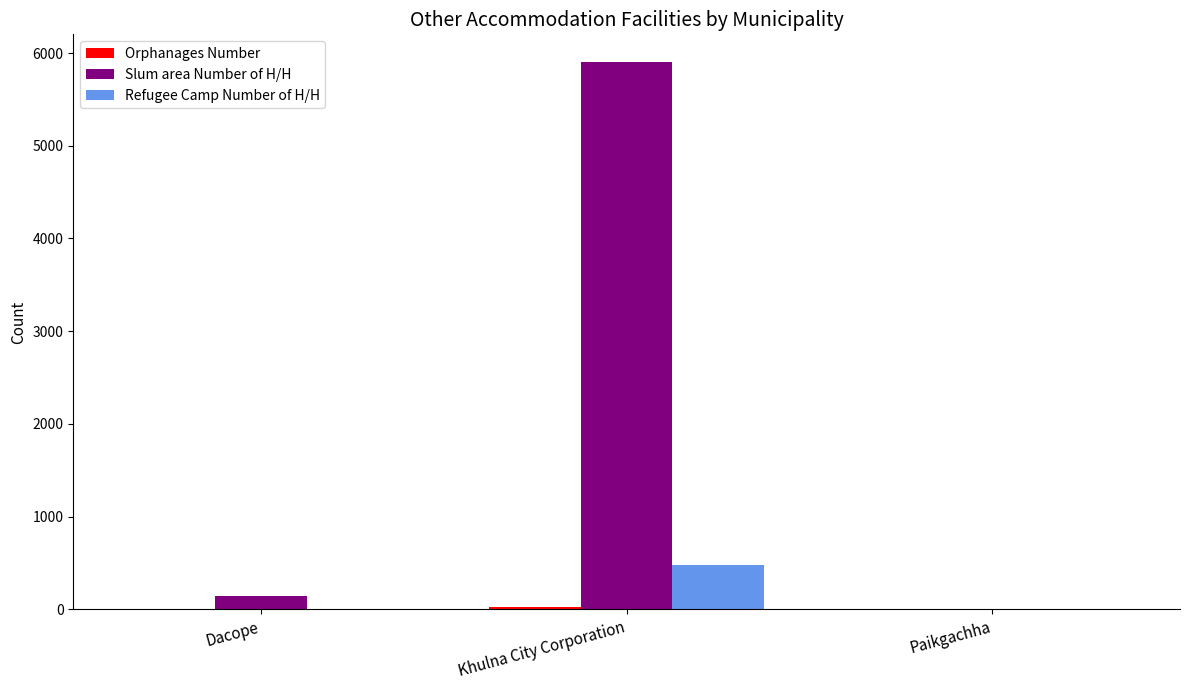

At which label is Slum area Number of H/H closest to 2953?

Dacope